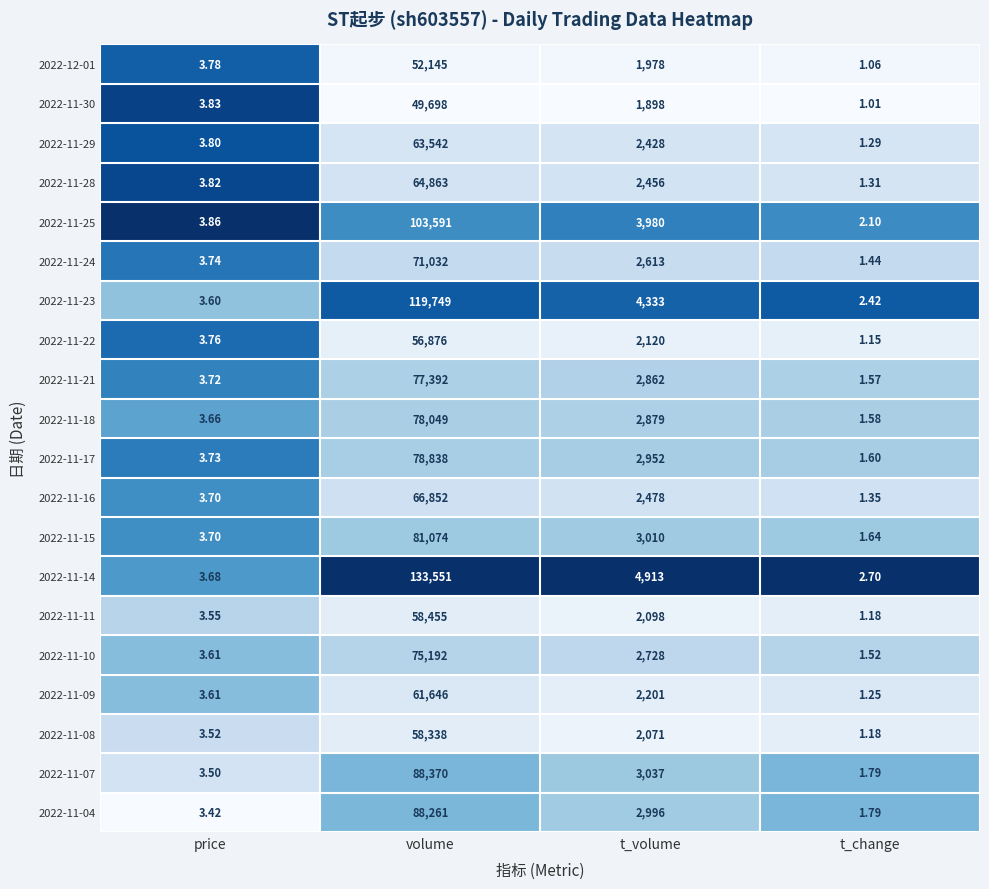

At which category is the sum across all series the highest?

volume